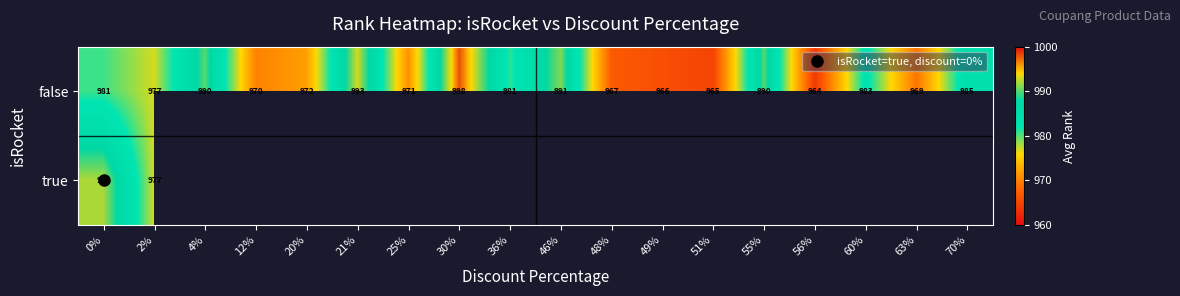

At how many categories does at least one series exceed 988?

6